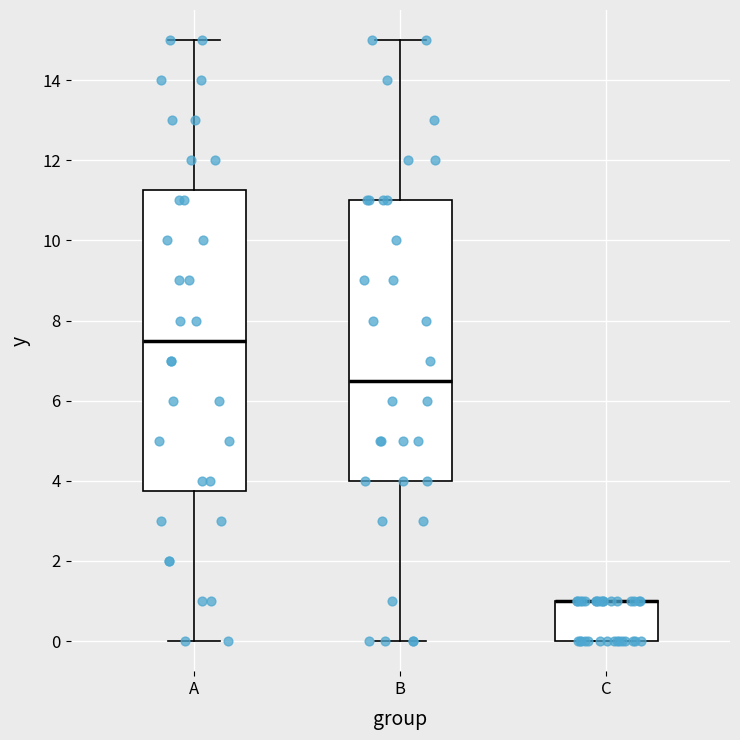

Which box is the tallest, from its lower edge to its upper edge?

A